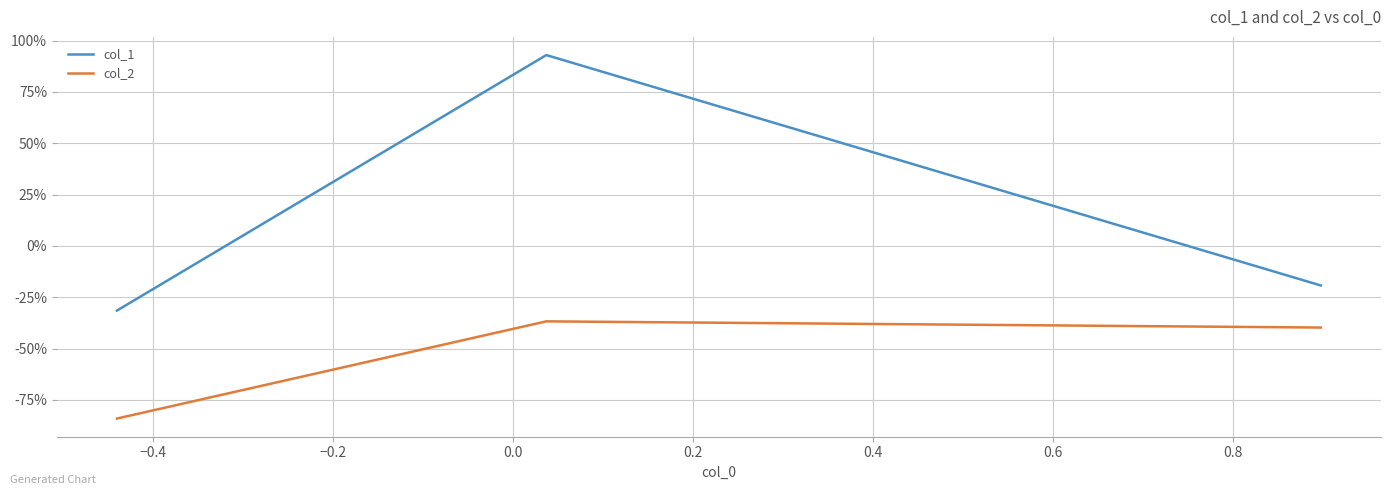

What is the sum of all col_2 values?

-1.6